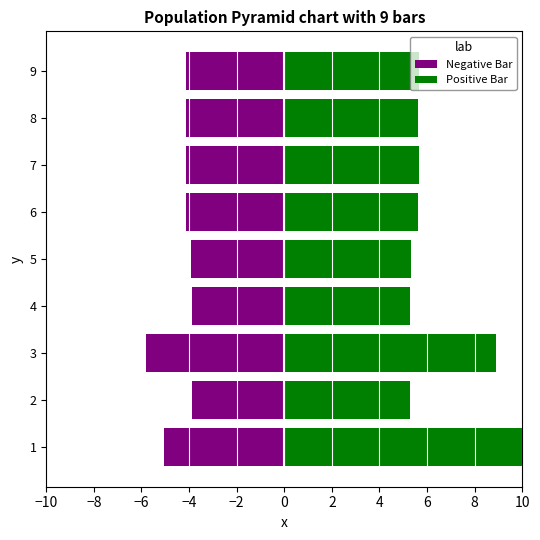

Which series has the largest range (max minus min)?

Positive Bar